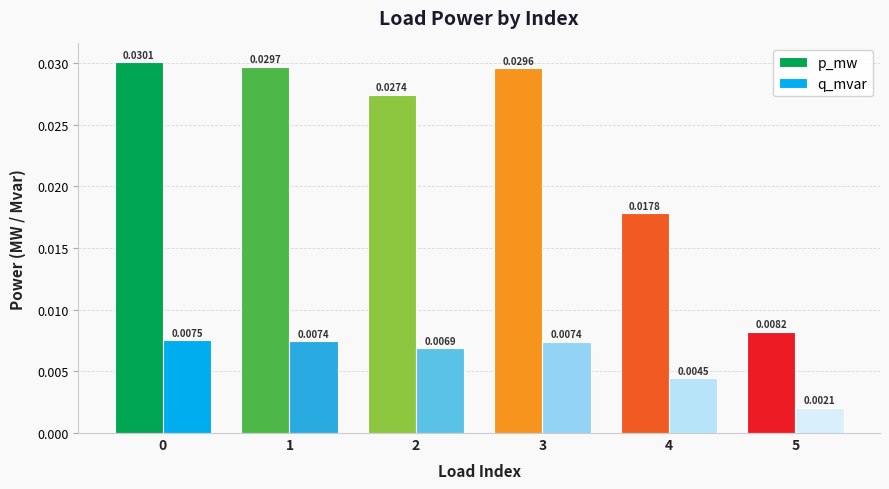

At which label is p_mw closest to 0?

5